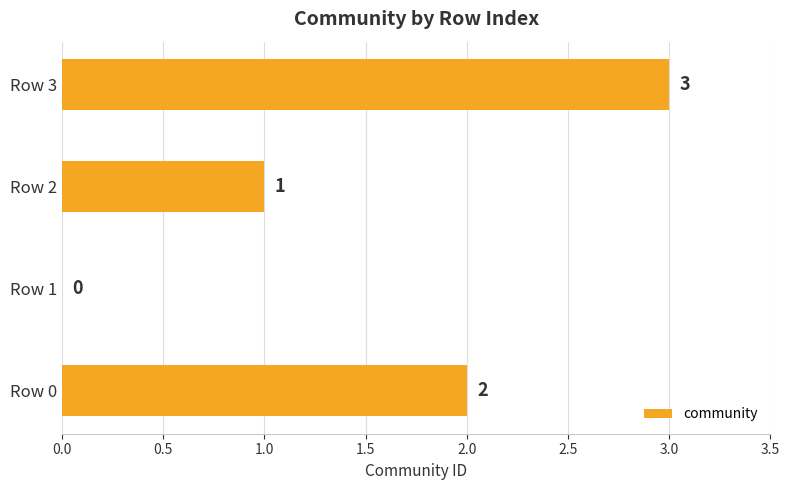

Reading bottom to top, list all the values displayed in this chart.

Row 0=2	Row 1=0	Row 2=1	Row 3=3